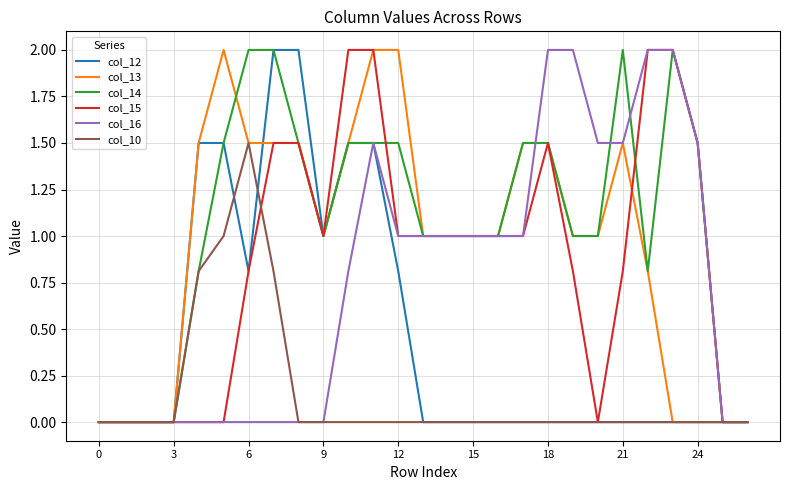

What is the maximum value for col_15?

2.0